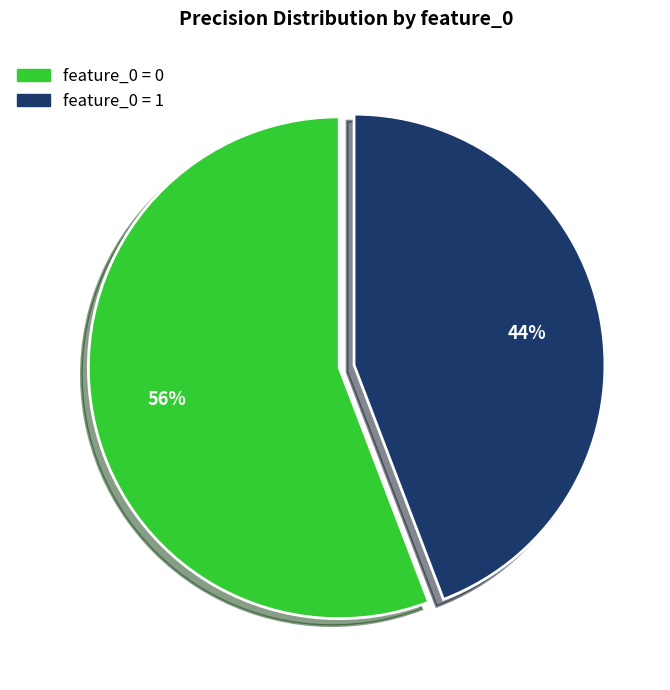

Which slice is the smallest?

feature_0 = 1